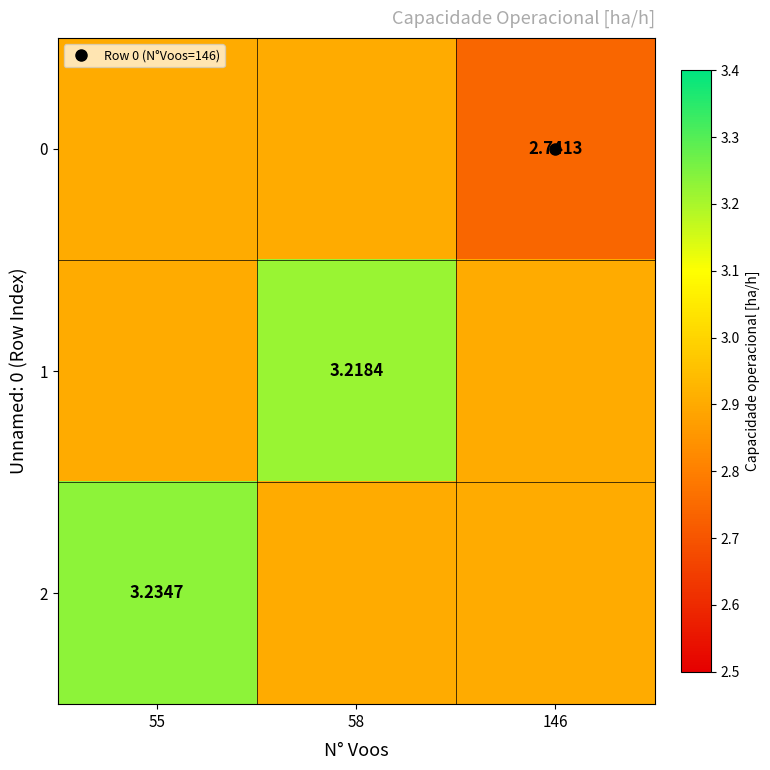

Rank the categories by 1 value from lowest to highest.

55, 146, 58